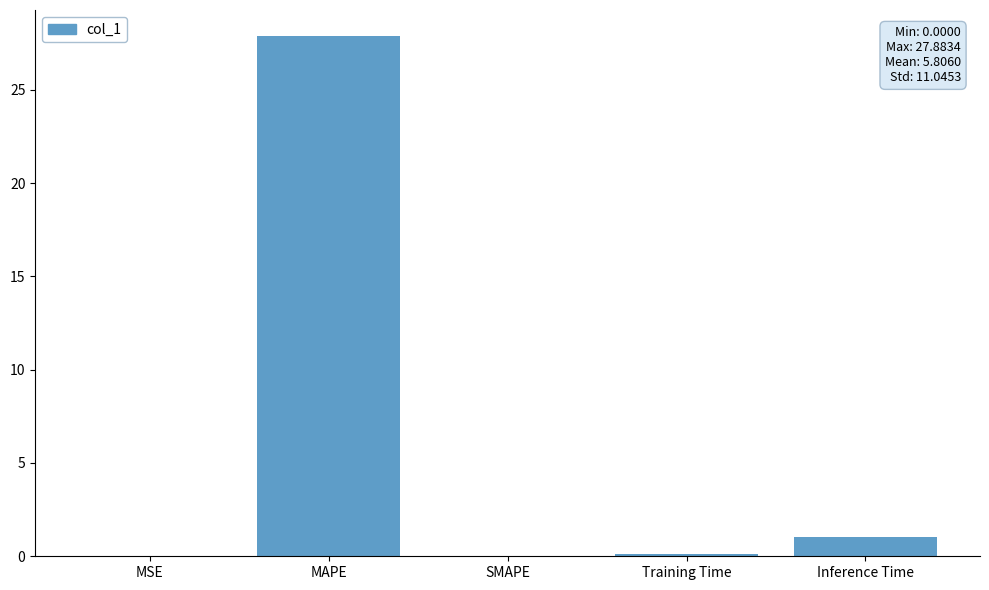

What is the sum of the values at MSE and Inference Time?

1.0